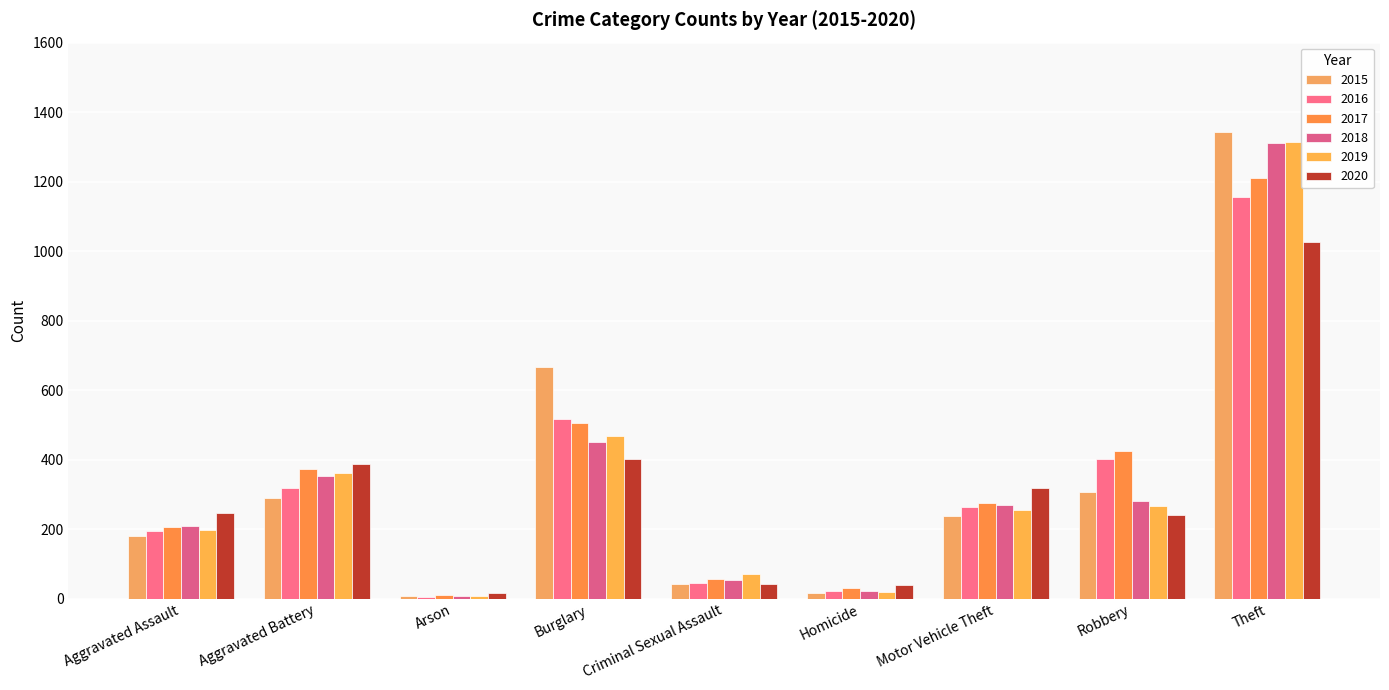

What is the difference between the maximum and minimum values in the 2020 series?

1009